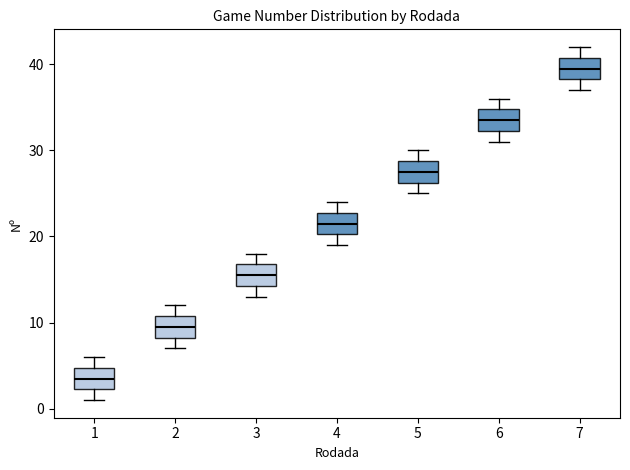

Where is the lower edge of the box at x = 3 on the y-axis? The values are not printed on the chart, so give them approximately, as read against the axis.

14